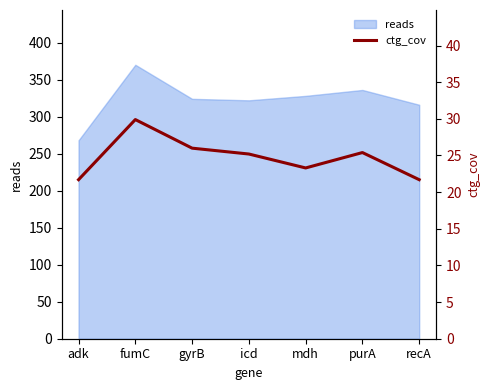

What is the sum of the values at icd and recA?

46.9